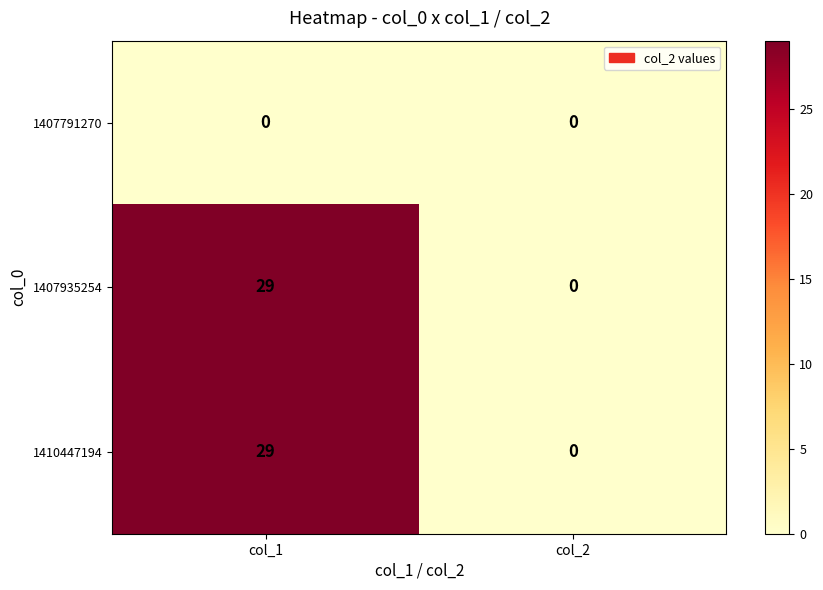

List the labels in order of 1410447194 value, smallest first.

col_2, col_1